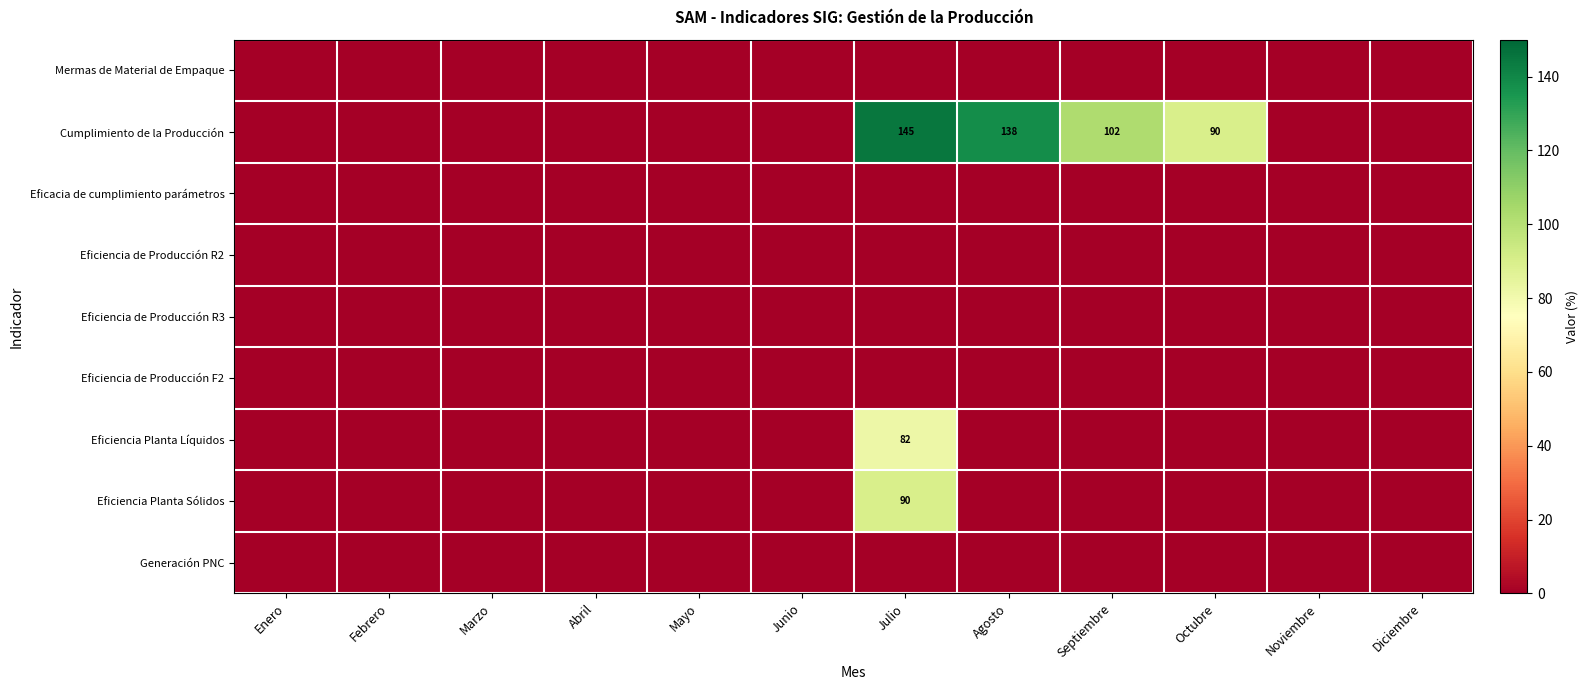

The Cumplimiento de la Producción series shows 129 at Octubre. True or false?

False